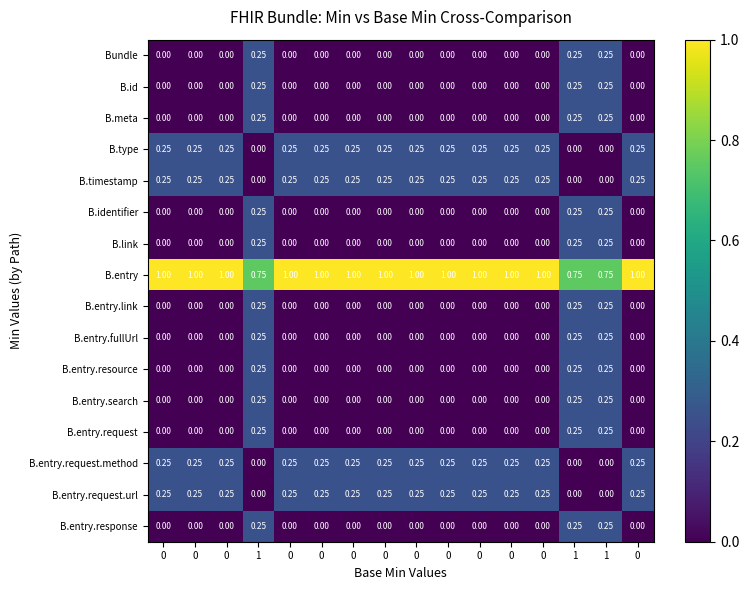

Reading left to right, list all the values displayed in this chart.

Bundle: 0=0.0	0=0.0	0=0.0	1=0.2	0=0.0	0=0.0	0=0.0	0=0.0	0=0.0	0=0.0	0=0.0	0=0.0	0=0.0	1=0.2	1=0.2	0=0.0
B.id: 0=0.0	0=0.0	0=0.0	1=0.2	0=0.0	0=0.0	0=0.0	0=0.0	0=0.0	0=0.0	0=0.0	0=0.0	0=0.0	1=0.2	1=0.2	0=0.0
B.meta: 0=0.0	0=0.0	0=0.0	1=0.2	0=0.0	0=0.0	0=0.0	0=0.0	0=0.0	0=0.0	0=0.0	0=0.0	0=0.0	1=0.2	1=0.2	0=0.0
B.type: 0=0.2	0=0.2	0=0.2	1=0.0	0=0.2	0=0.2	0=0.2	0=0.2	0=0.2	0=0.2	0=0.2	0=0.2	0=0.2	1=0.0	1=0.0	0=0.2
B.timestamp: 0=0.2	0=0.2	0=0.2	1=0.0	0=0.2	0=0.2	0=0.2	0=0.2	0=0.2	0=0.2	0=0.2	0=0.2	0=0.2	1=0.0	1=0.0	0=0.2
B.identifier: 0=0.0	0=0.0	0=0.0	1=0.2	0=0.0	0=0.0	0=0.0	0=0.0	0=0.0	0=0.0	0=0.0	0=0.0	0=0.0	1=0.2	1=0.2	0=0.0
B.link: 0=0.0	0=0.0	0=0.0	1=0.2	0=0.0	0=0.0	0=0.0	0=0.0	0=0.0	0=0.0	0=0.0	0=0.0	0=0.0	1=0.2	1=0.2	0=0.0
B.entry: 0=1.0	0=1.0	0=1.0	1=0.8	0=1.0	0=1.0	0=1.0	0=1.0	0=1.0	0=1.0	0=1.0	0=1.0	0=1.0	1=0.8	1=0.8	0=1.0
B.entry.link: 0=0.0	0=0.0	0=0.0	1=0.2	0=0.0	0=0.0	0=0.0	0=0.0	0=0.0	0=0.0	0=0.0	0=0.0	0=0.0	1=0.2	1=0.2	0=0.0
B.entry.fullUrl: 0=0.0	0=0.0	0=0.0	1=0.2	0=0.0	0=0.0	0=0.0	0=0.0	0=0.0	0=0.0	0=0.0	0=0.0	0=0.0	1=0.2	1=0.2	0=0.0
B.entry.resource: 0=0.0	0=0.0	0=0.0	1=0.2	0=0.0	0=0.0	0=0.0	0=0.0	0=0.0	0=0.0	0=0.0	0=0.0	0=0.0	1=0.2	1=0.2	0=0.0
B.entry.search: 0=0.0	0=0.0	0=0.0	1=0.2	0=0.0	0=0.0	0=0.0	0=0.0	0=0.0	0=0.0	0=0.0	0=0.0	0=0.0	1=0.2	1=0.2	0=0.0
B.entry.request: 0=0.0	0=0.0	0=0.0	1=0.2	0=0.0	0=0.0	0=0.0	0=0.0	0=0.0	0=0.0	0=0.0	0=0.0	0=0.0	1=0.2	1=0.2	0=0.0
B.entry.request.method: 0=0.2	0=0.2	0=0.2	1=0.0	0=0.2	0=0.2	0=0.2	0=0.2	0=0.2	0=0.2	0=0.2	0=0.2	0=0.2	1=0.0	1=0.0	0=0.2
B.entry.request.url: 0=0.2	0=0.2	0=0.2	1=0.0	0=0.2	0=0.2	0=0.2	0=0.2	0=0.2	0=0.2	0=0.2	0=0.2	0=0.2	1=0.0	1=0.0	0=0.2
B.entry.response: 0=0.0	0=0.0	0=0.0	1=0.2	0=0.0	0=0.0	0=0.0	0=0.0	0=0.0	0=0.0	0=0.0	0=0.0	0=0.0	1=0.2	1=0.2	0=0.0